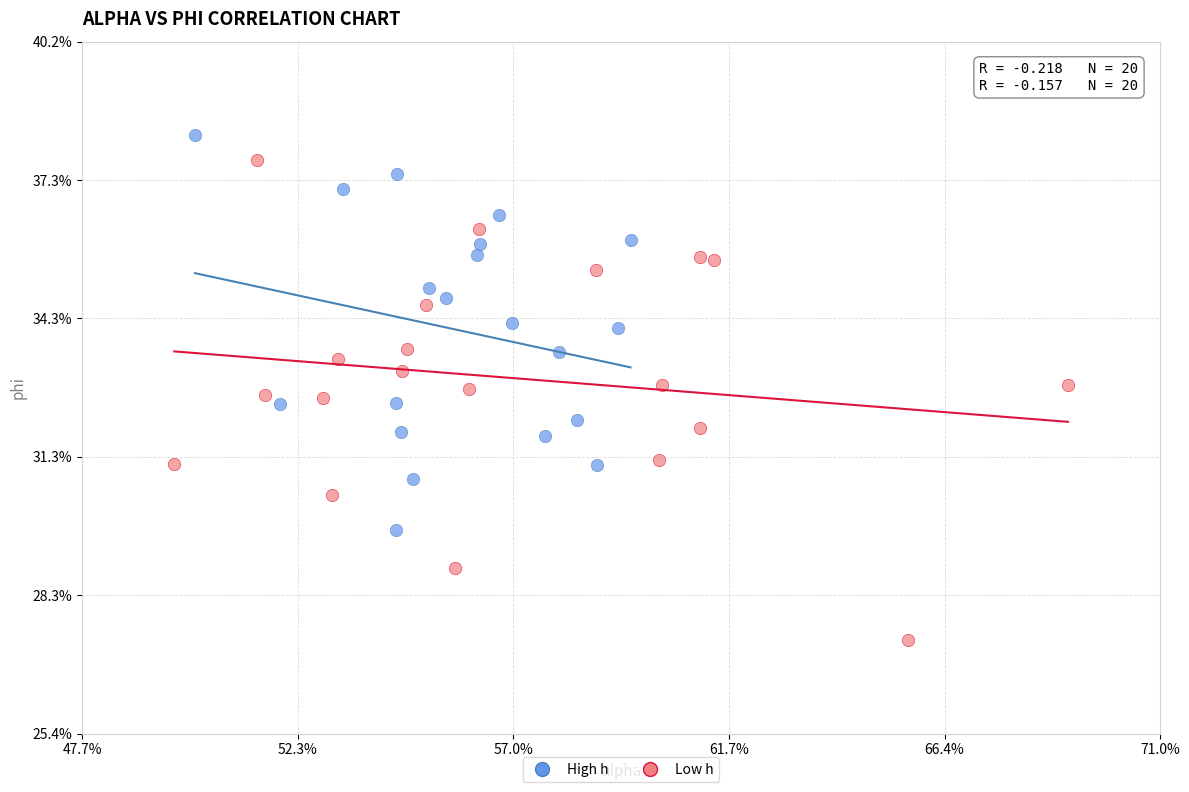

Which series reaches the minimum Y coordinate?

Low h